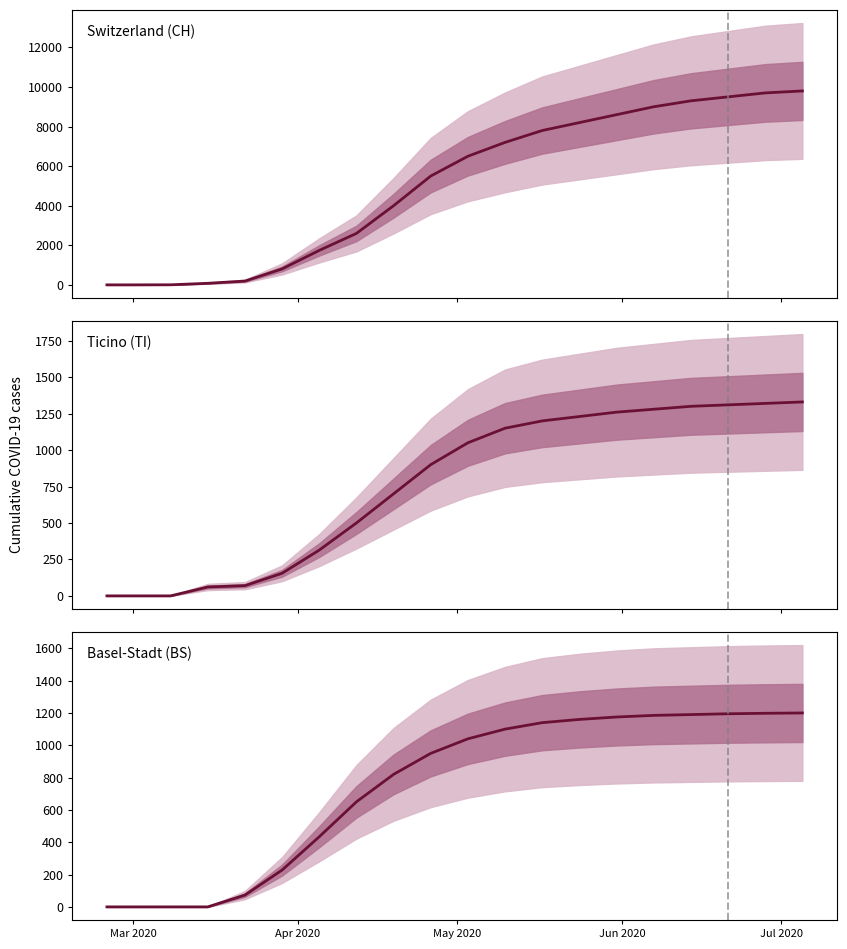

What is the average value of the Basel-Stadt (BS) series?

737